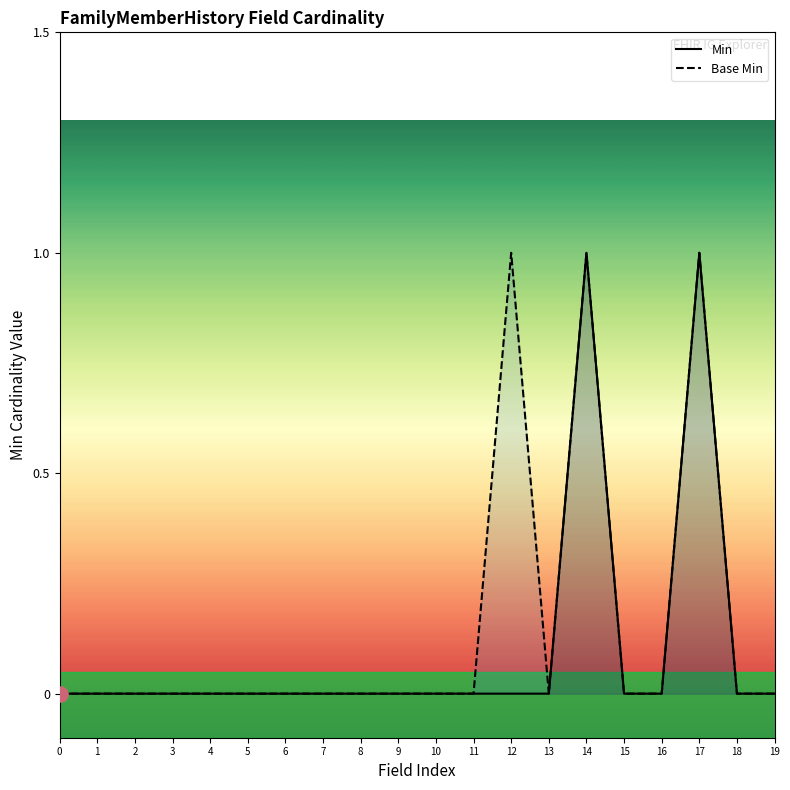

Which series contains the highest Y value?

Min